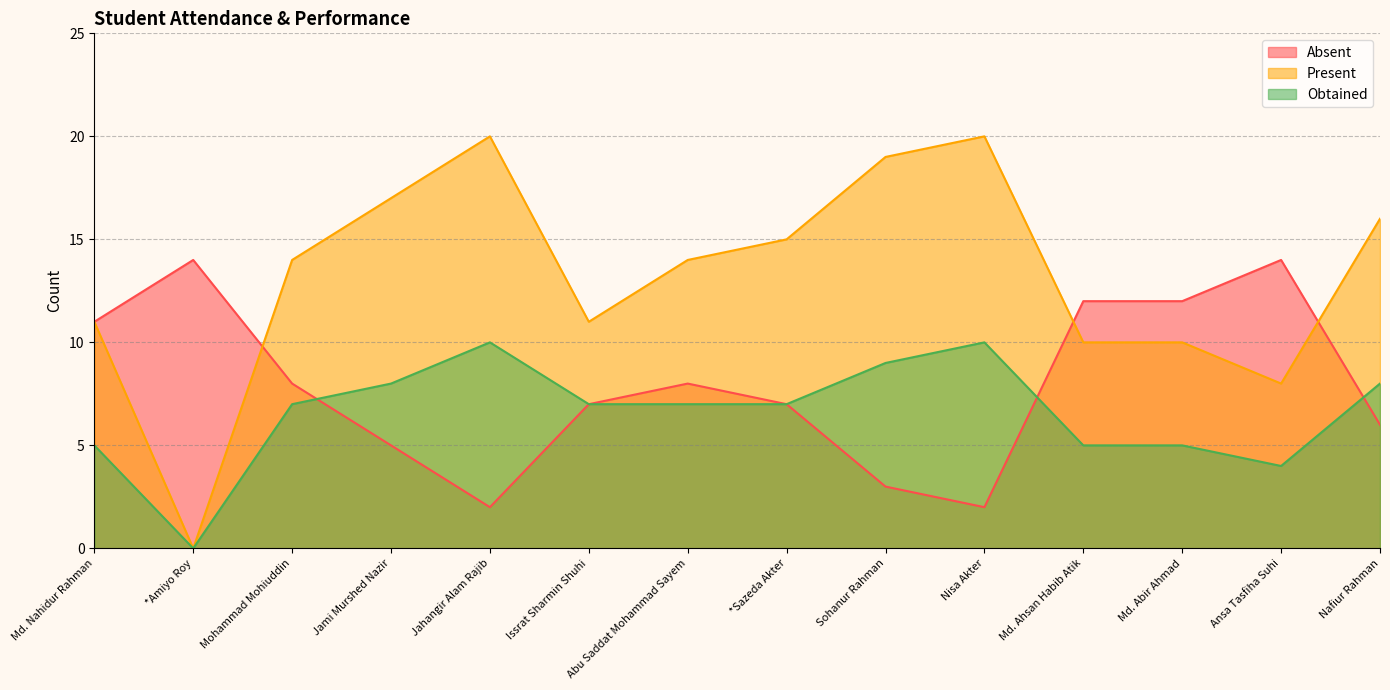

What is the greatest value displayed?

20